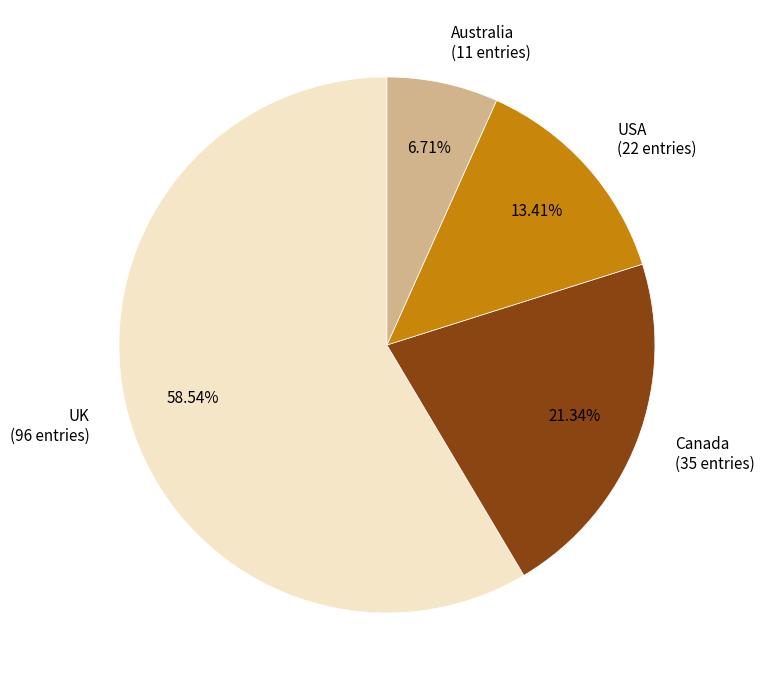

True or false: Australia accounts for 7% of the total.

True